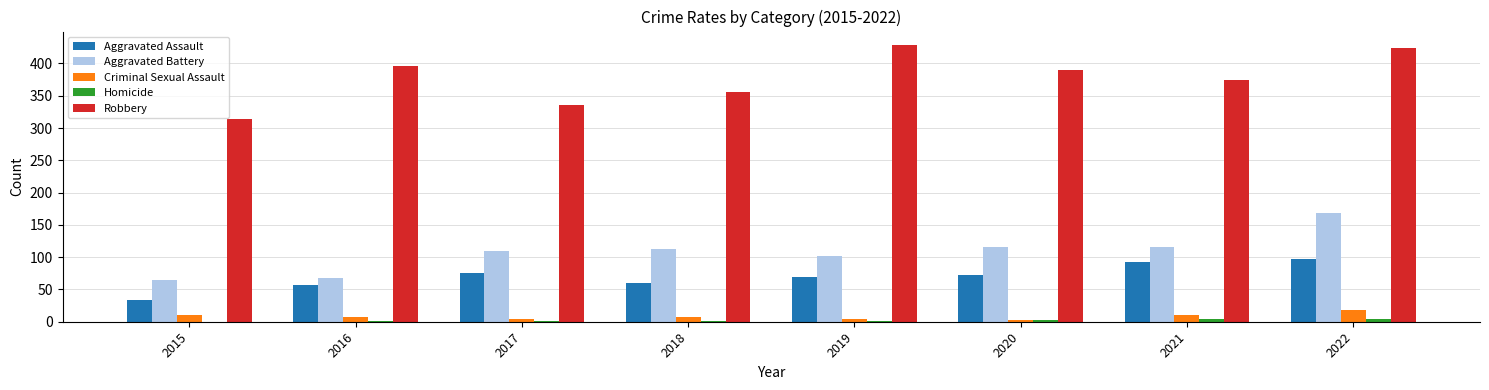

How many categories are shown in the chart?

8